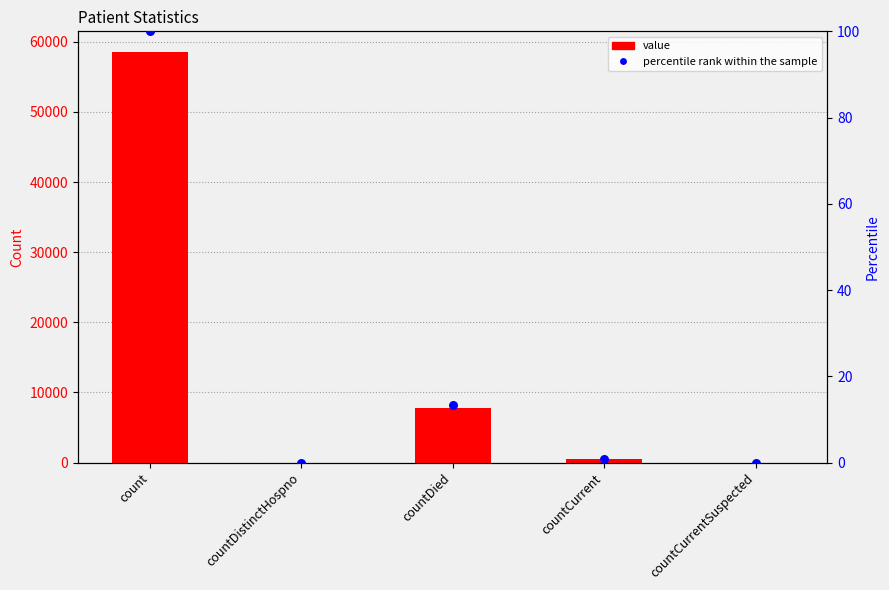

At which category is the sum across all series the highest?

count